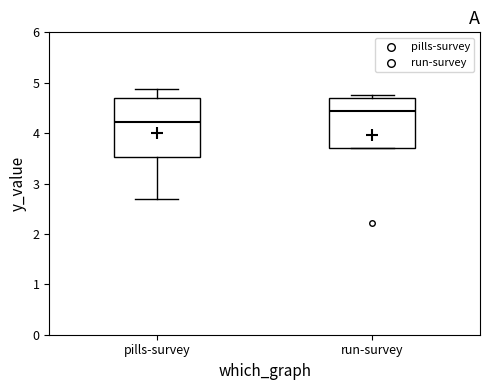

Comparing the boxes themselves (not the whiskers), which one is the tallest?

pills-survey